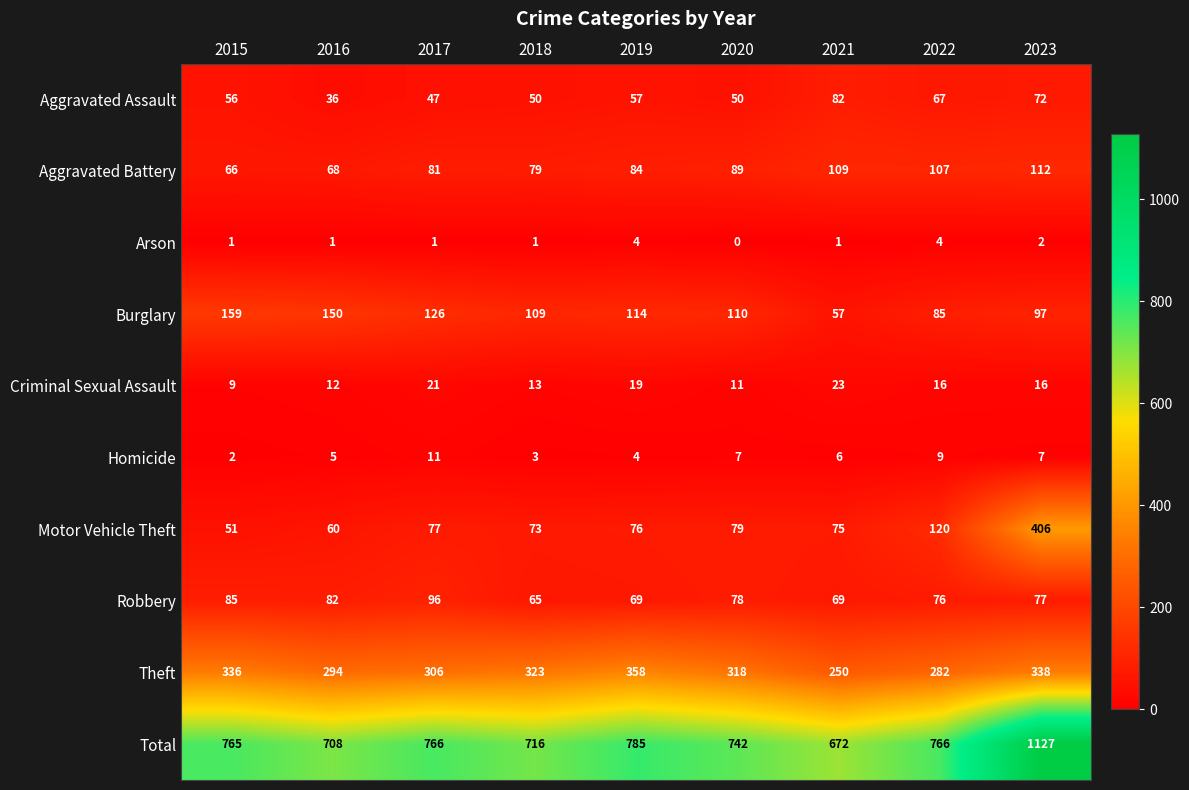

What is the approximate value of Robbery at 2019, to the nearest 10?

70